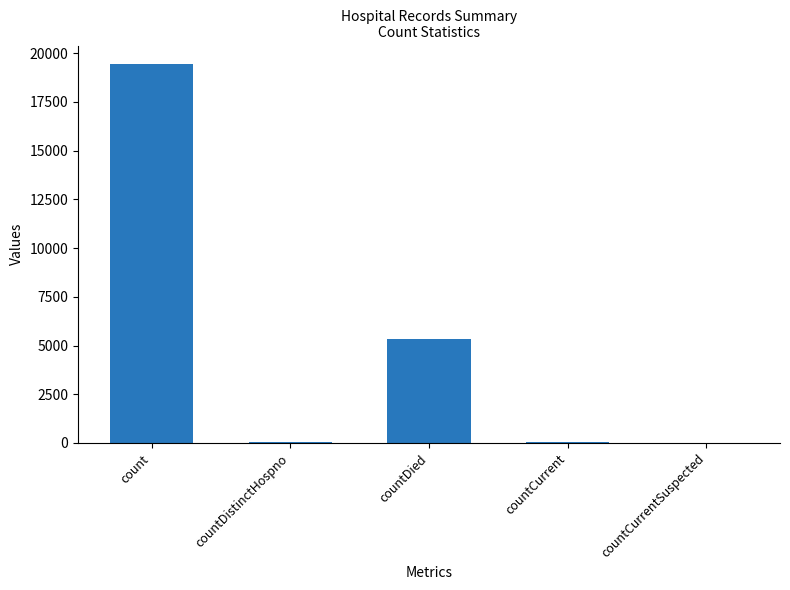

How many data points does each series have?

5